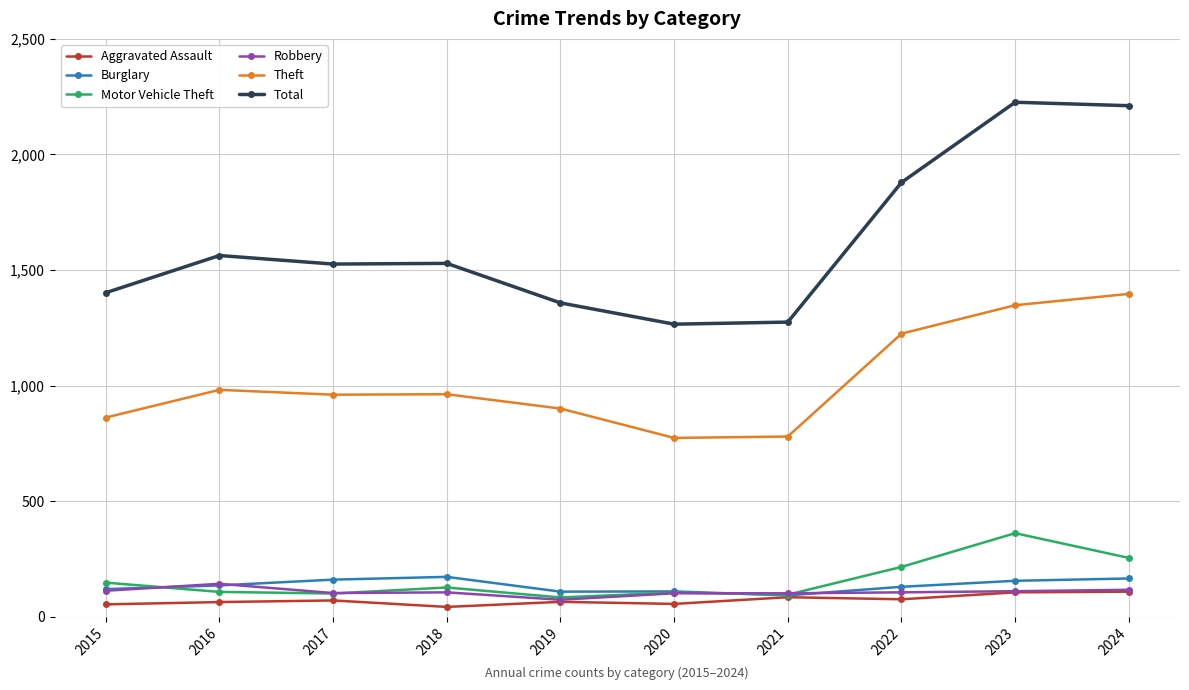

Where is Motor Vehicle Theft nearest to the value 223?

2022